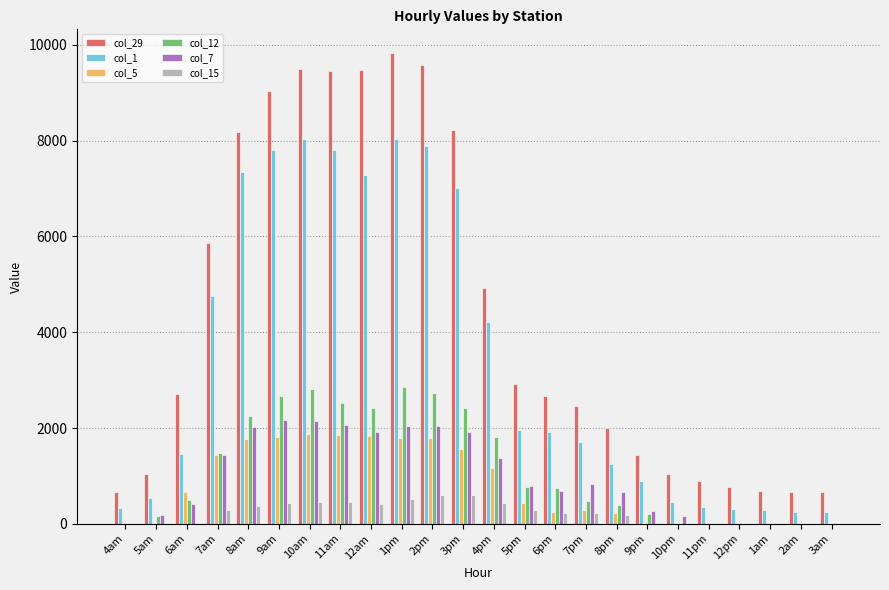

Are the bars grouped side by side (vs. stacked)?

Yes